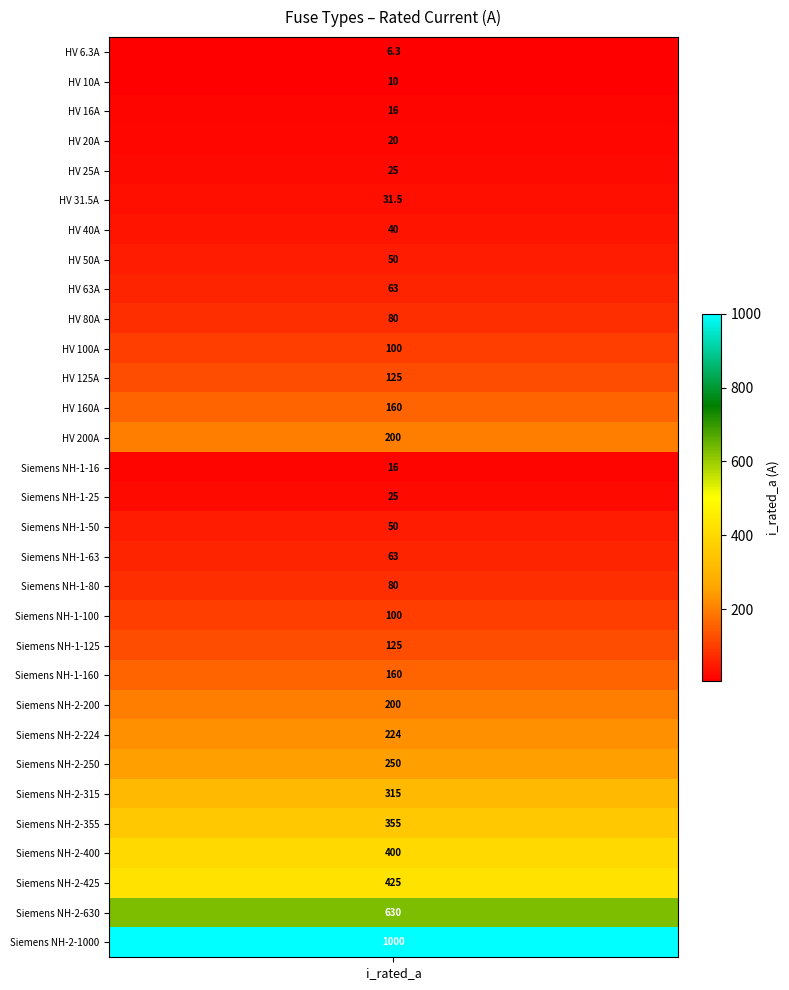

What value does the data have at 2?

16.0